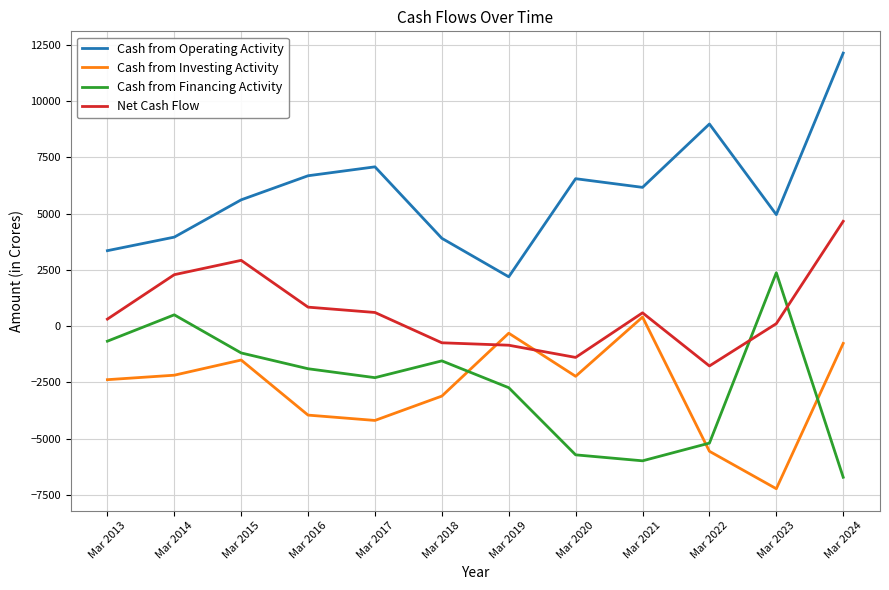

True or false: Net Cash Flow and Cash from Investing Activity intersect in this chart.

True